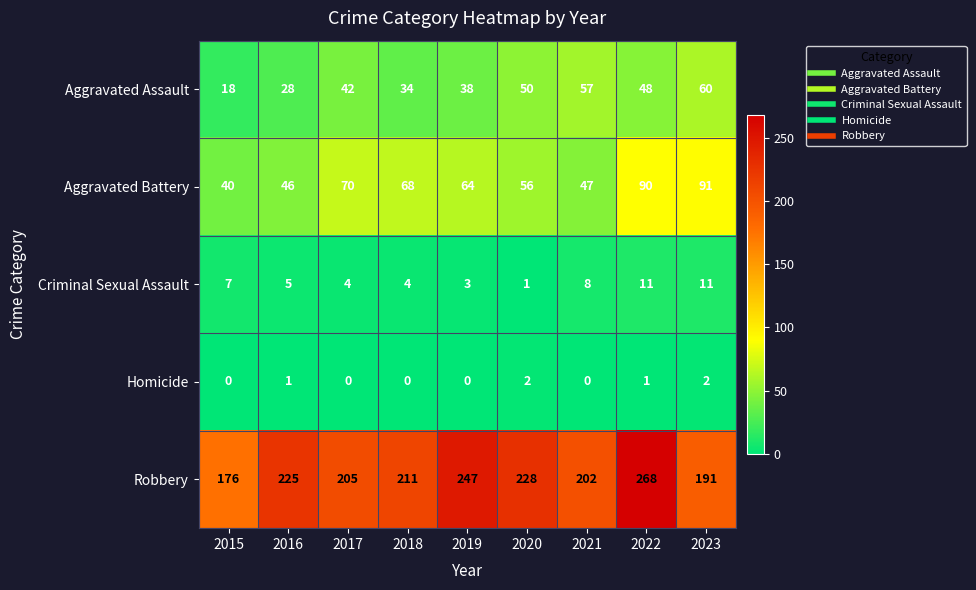

What is the difference between the maximum and minimum values in the Aggravated Assault series?

42